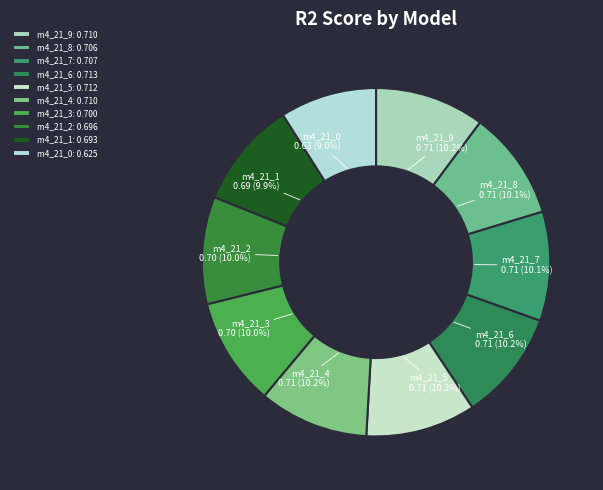

Which slice is the smallest?

model_4_21_0